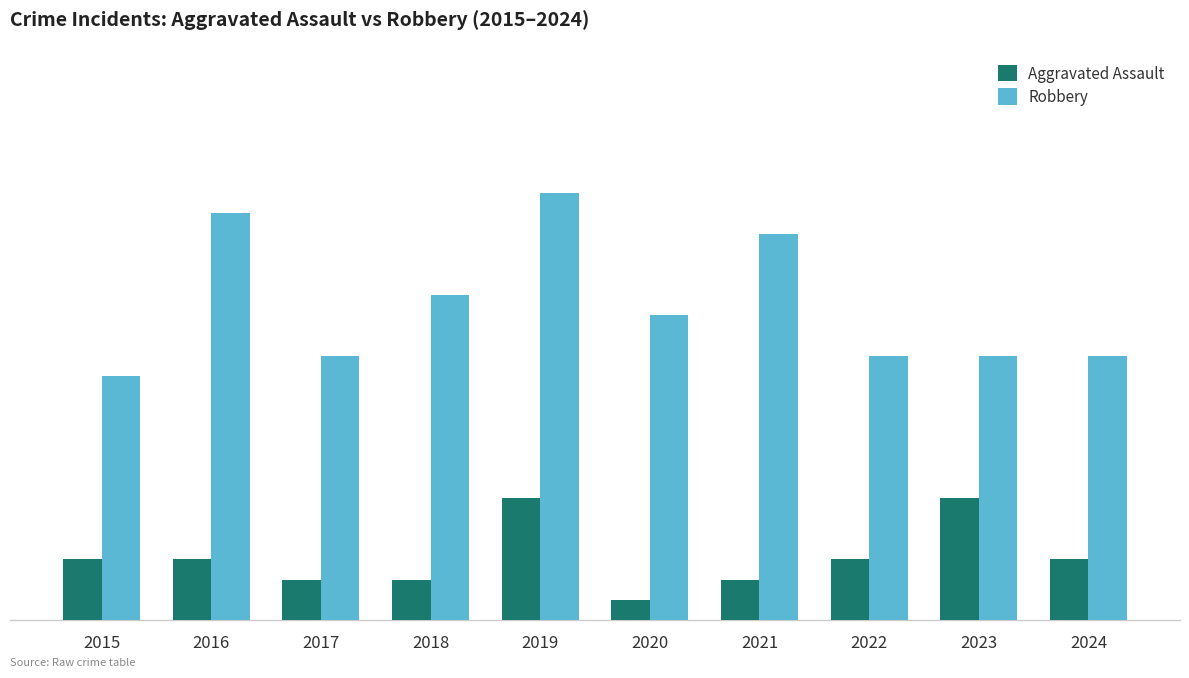

What is the maximum value shown in the chart?

21